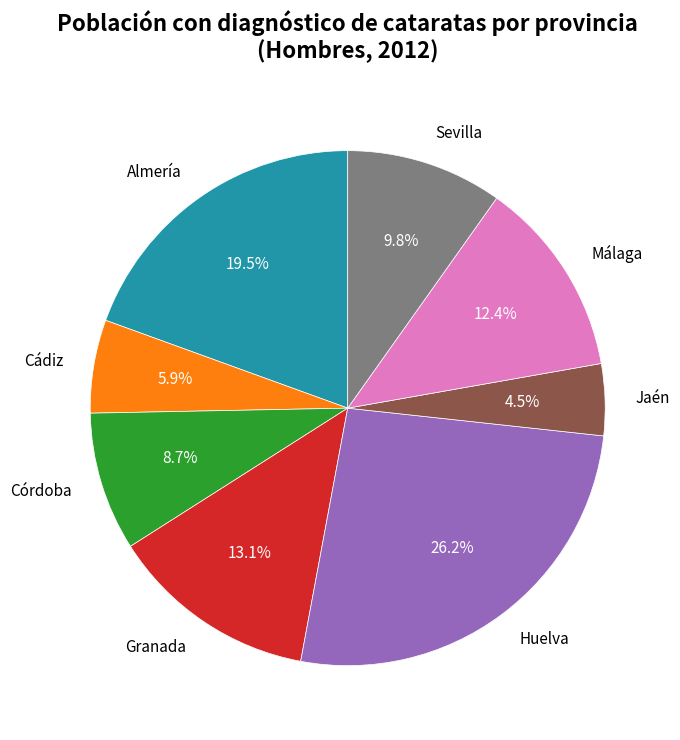

To the nearest percent, what is the difference between the Jaén and Cádiz slice percentages?

1%